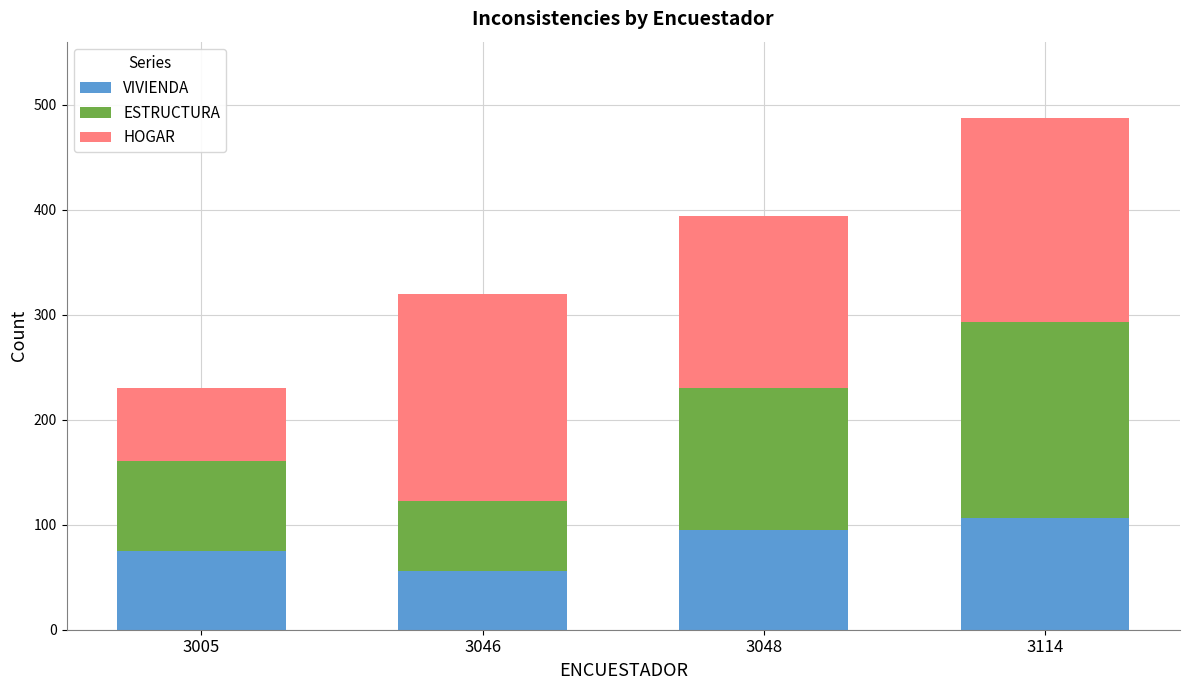

What is the difference between the VIVIENDA values at 3046 and 3048?

39